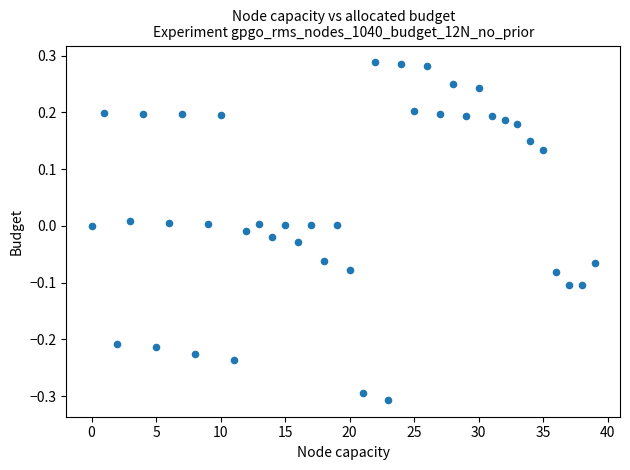

Count the number of points in this scatter plot.

40